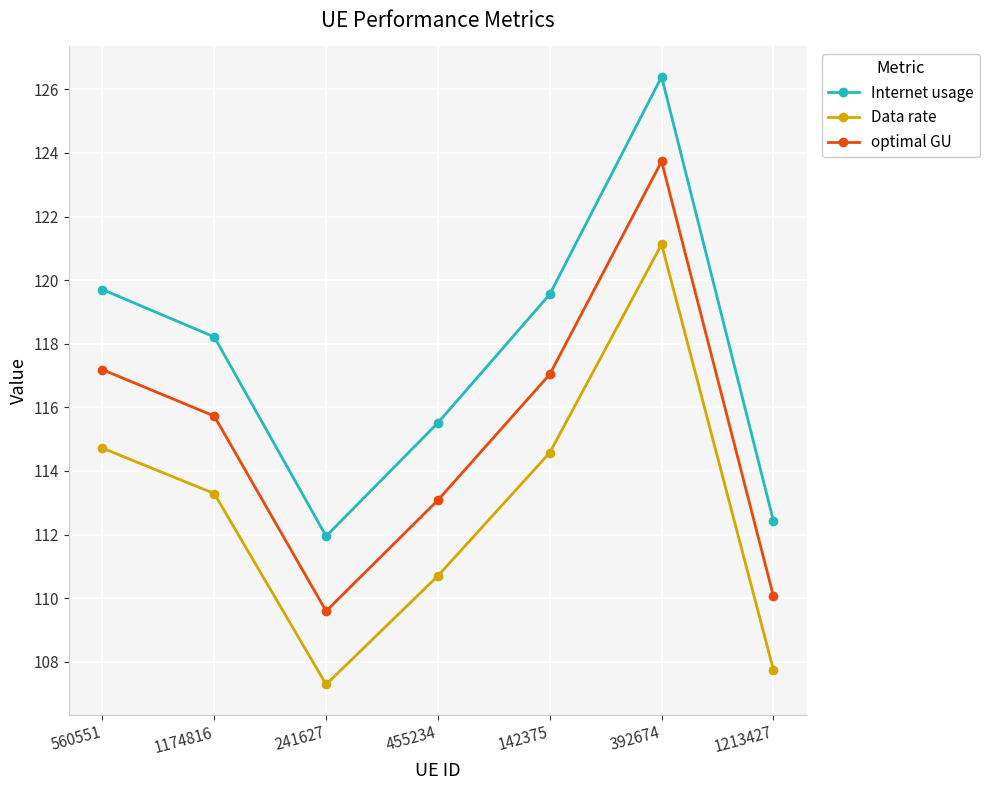

What is the spread (max minus min) of values at 455234?

4.8